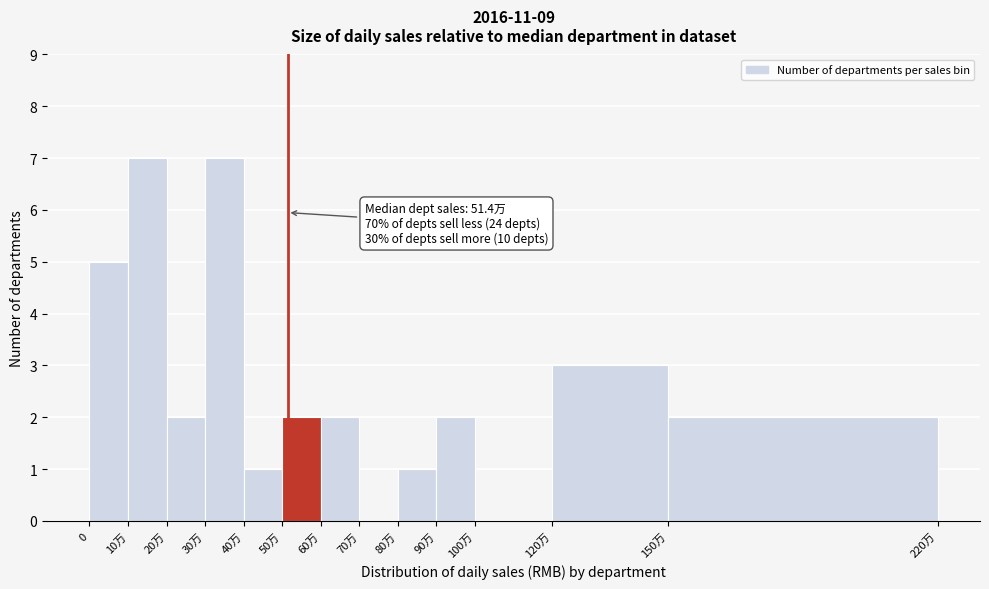

Reading left to right, what are all the values shown in this chart?

0=5	10万=7	20万=2	30万=7	40万=1	50万=2	60万=2	70万=0	80万=1	90万=2	100万=0	120万=3	150万=2